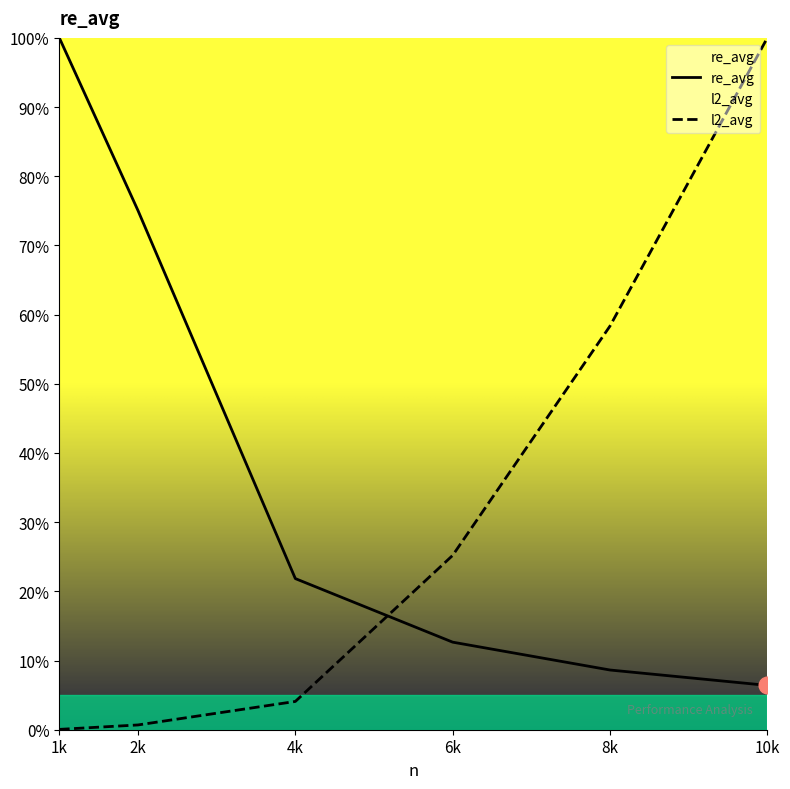

How many times do re_avg and l2_avg cross each other?

1